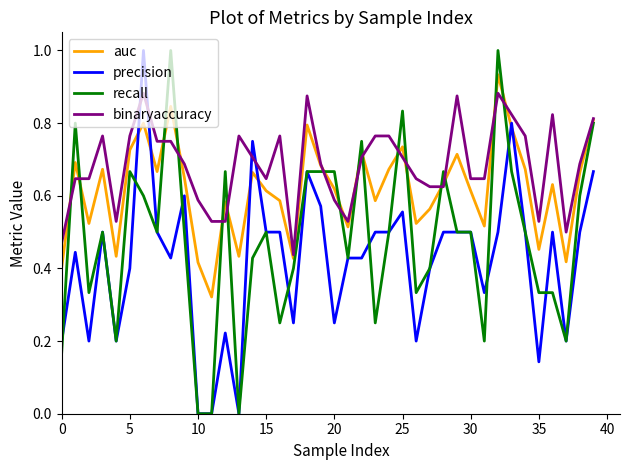

Which series has the largest total across all categories?

binaryaccuracy